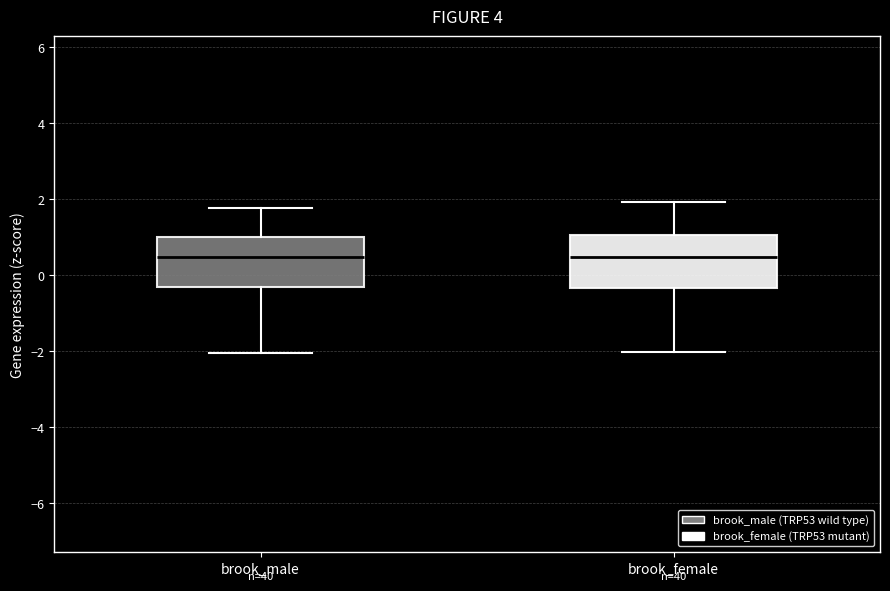

Reading left to right, transcribe this box plot: for each box, give where its median line is, the range the box spans, and where its two whiskers end, as read against the y-axis. The values are not printed on the chart, so give them approximately, as read against the axis.

brook_male: median 0.4, box -0.4 to 1.0, whiskers -2.0 to 1.8
brook_female: median 0.4, box -0.4 to 1.0, whiskers -2.0 to 2.0